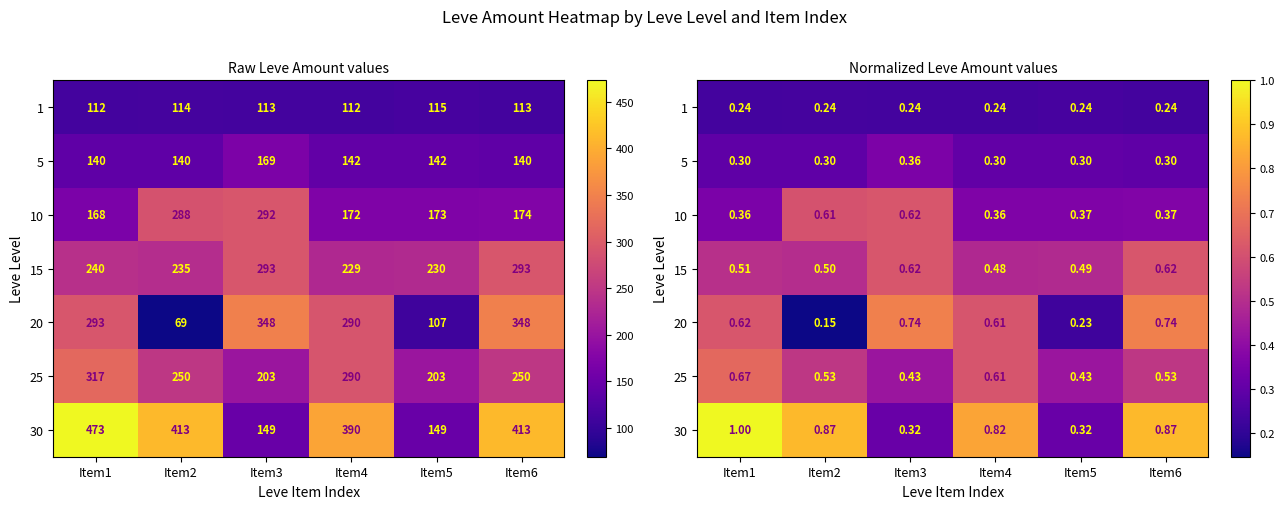

How many 20 values are between 0 and 1?

6